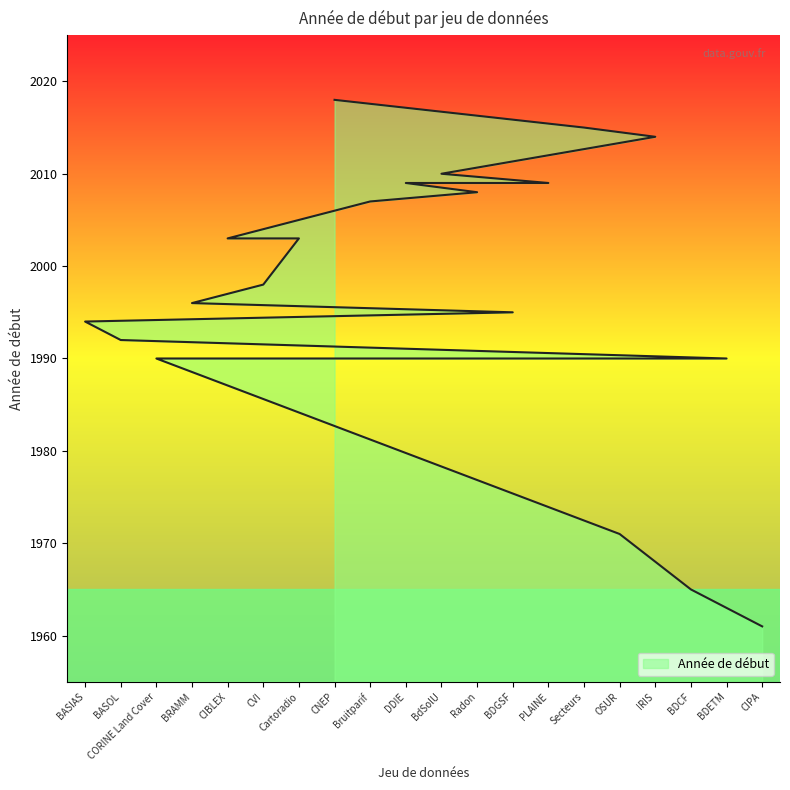

What is the sum of all values?

39948